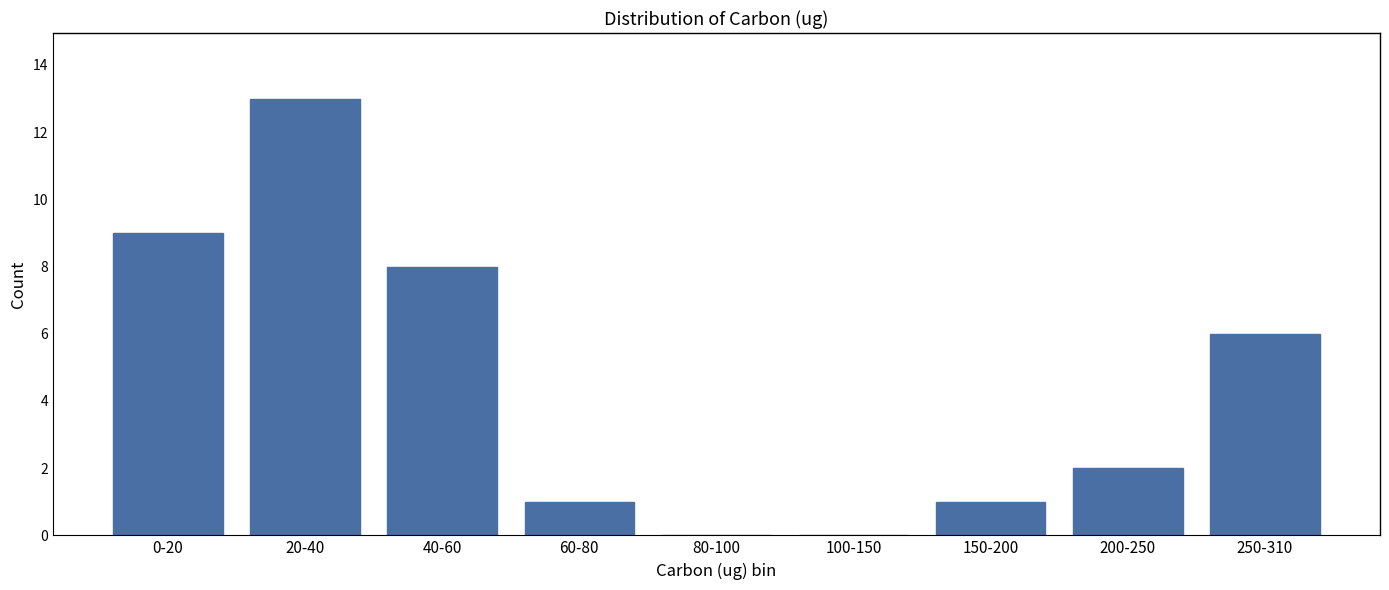

Reading left to right, transcribe all the data shown in this chart.

0-20=9	20-40=13	40-60=8	60-80=1	80-100=0	100-150=0	150-200=1	200-250=2	250-310=6